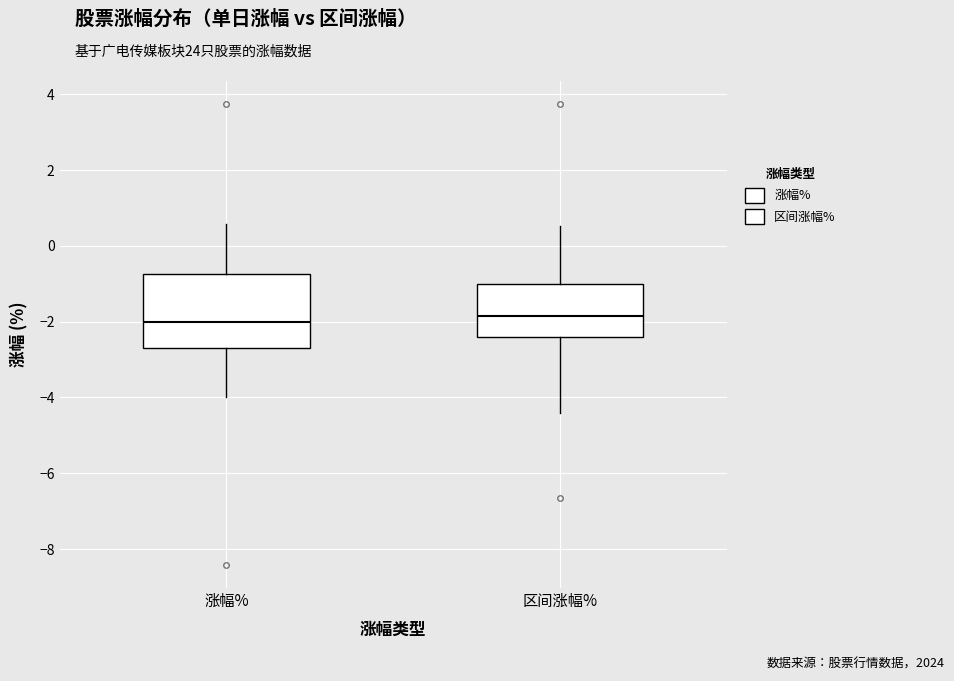

Which box is the tallest, from its lower edge to its upper edge?

涨幅%